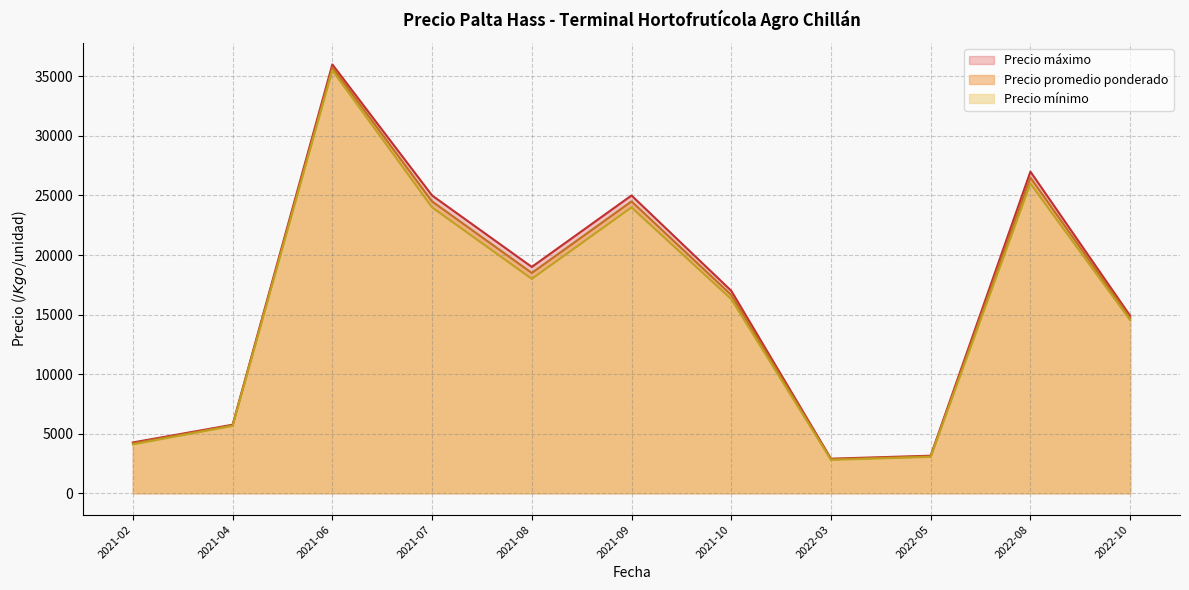

How many interior local peaks does the Precio máximo series have?

3